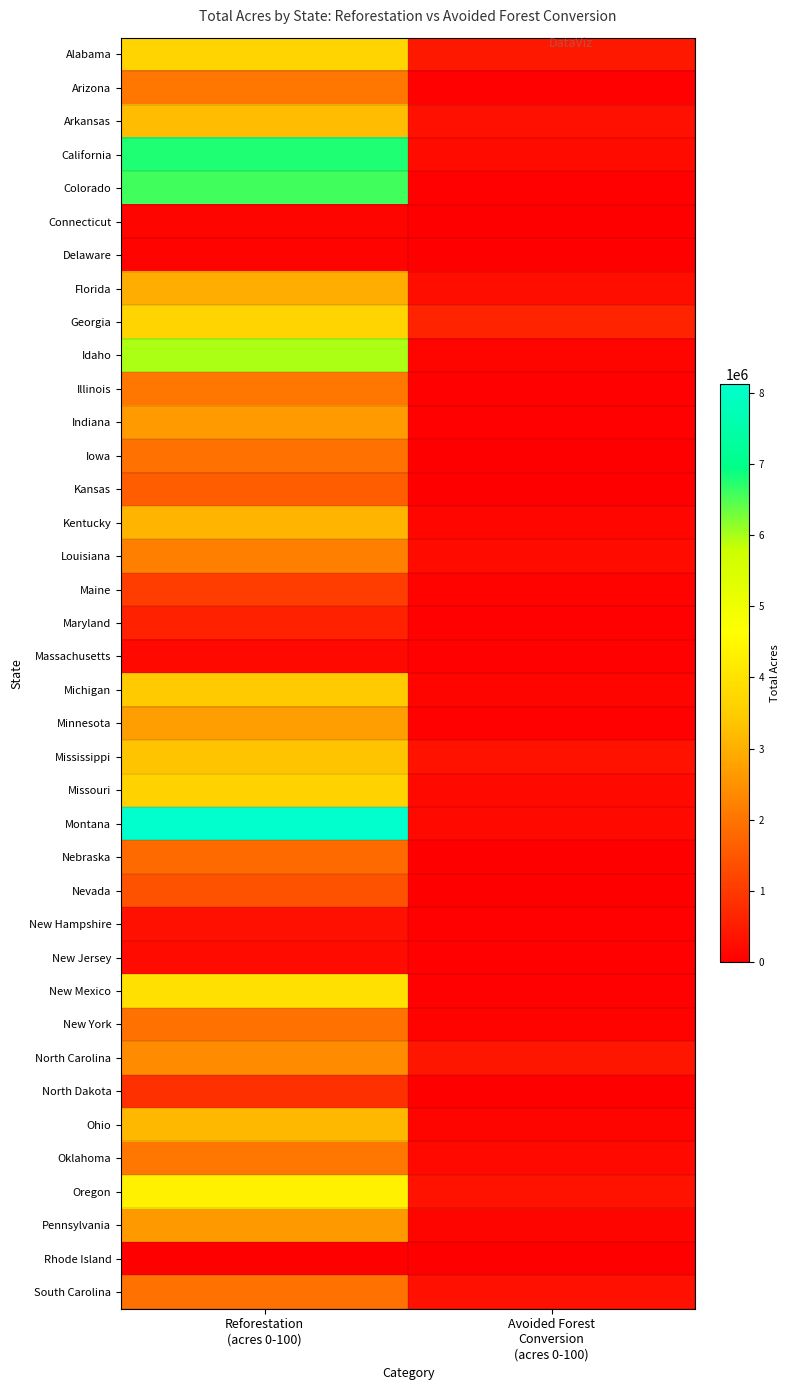

Between Avoided Forest
Conversion
(acres 0-100) and Reforestation
(acres 0-100), which is larger?

Reforestation
(acres 0-100)